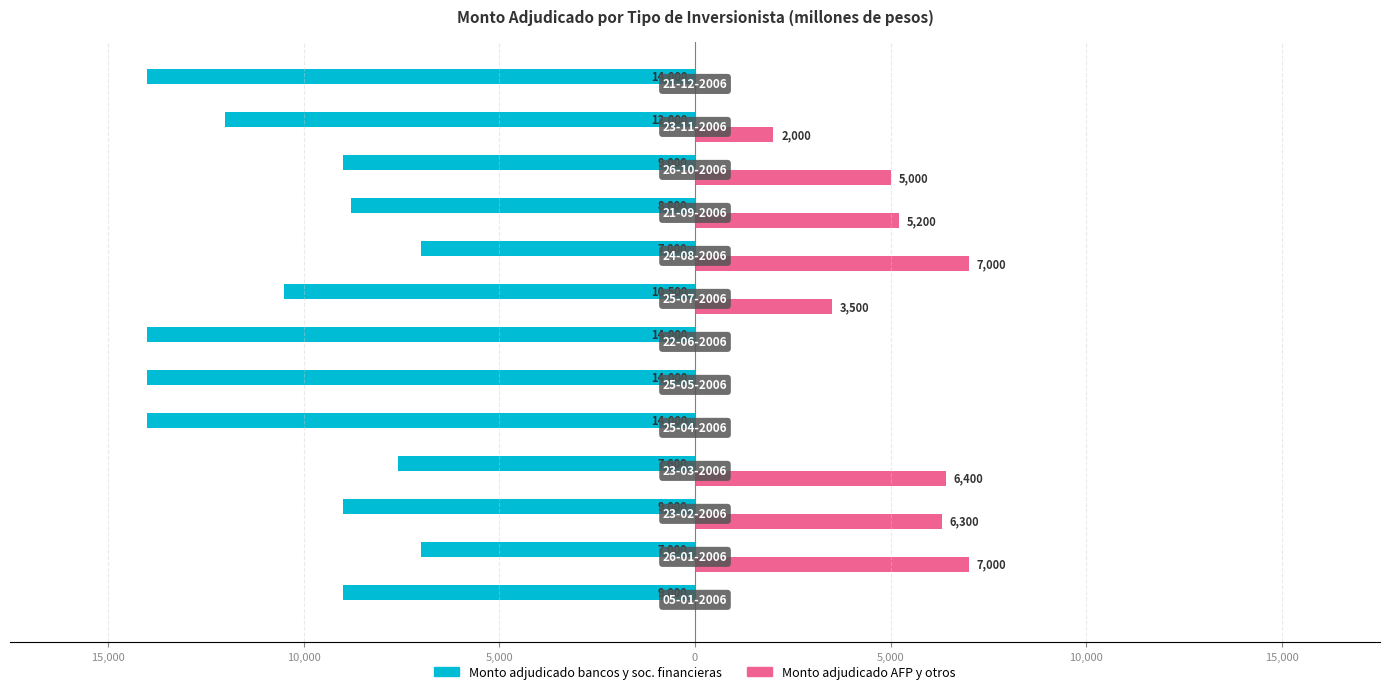

What are all the series names shown in the legend?

Monto adjudicado bancos y soc. financieras, Monto adjudicado AFP y otros